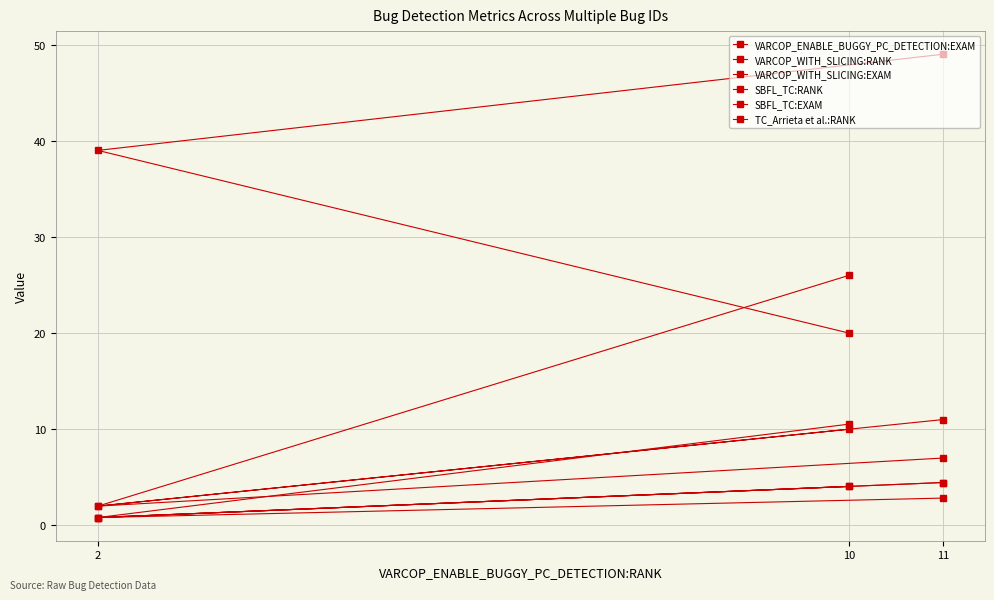

At which label does TC_Arrieta et al.:RANK reach its minimum?

10